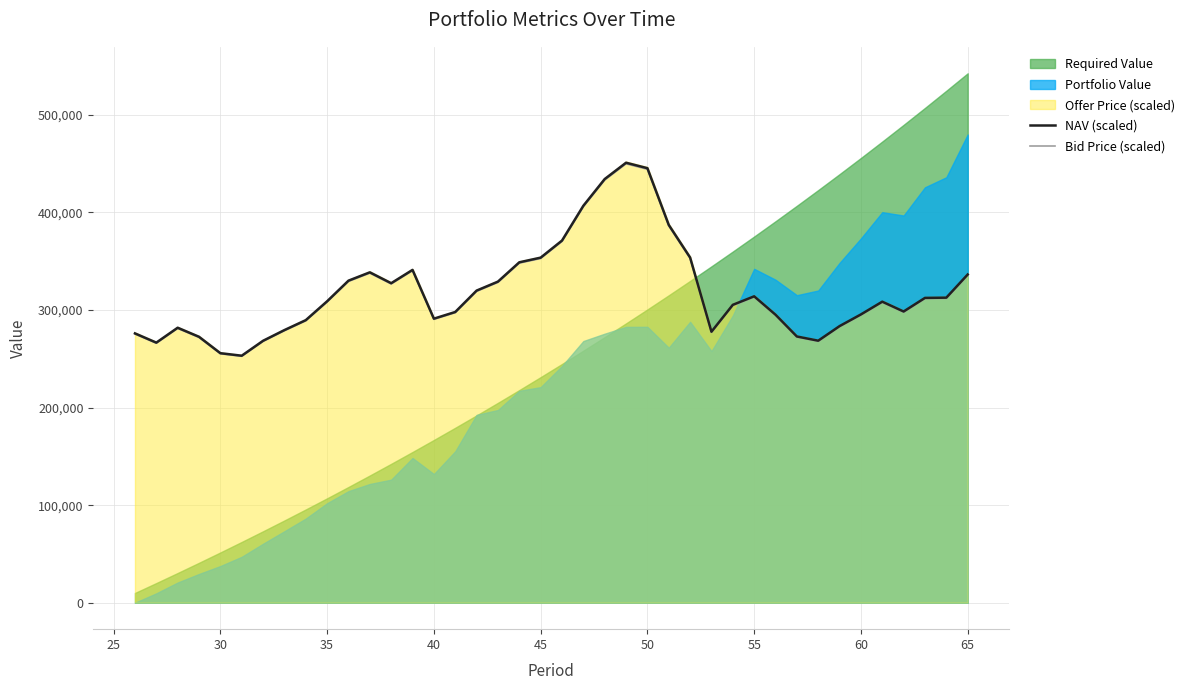

What is the highest value of the Bid Price (scaled) series?

449887.0